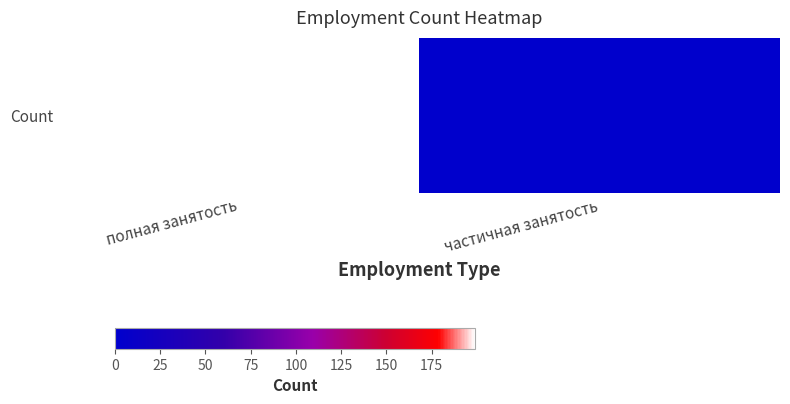

What is the smallest value displayed?

1